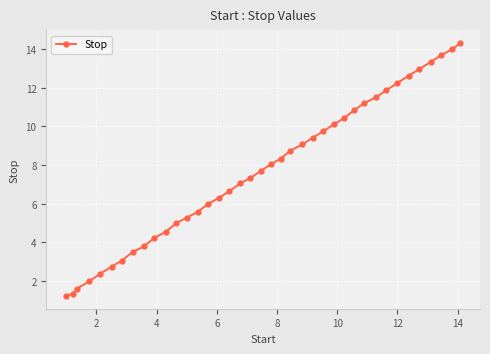

What is the sum of all values?

299.7